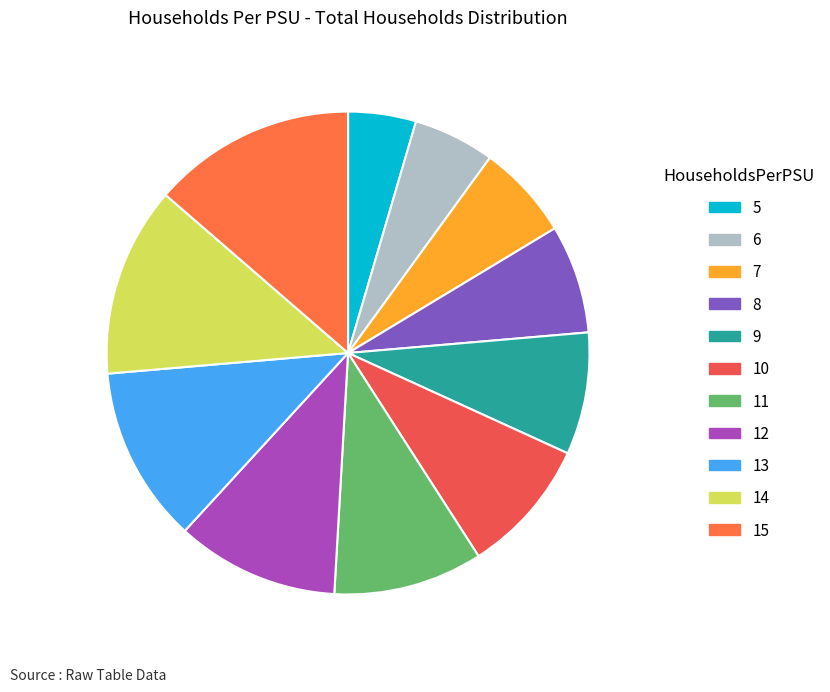

Is there a majority slice in this chart?

No